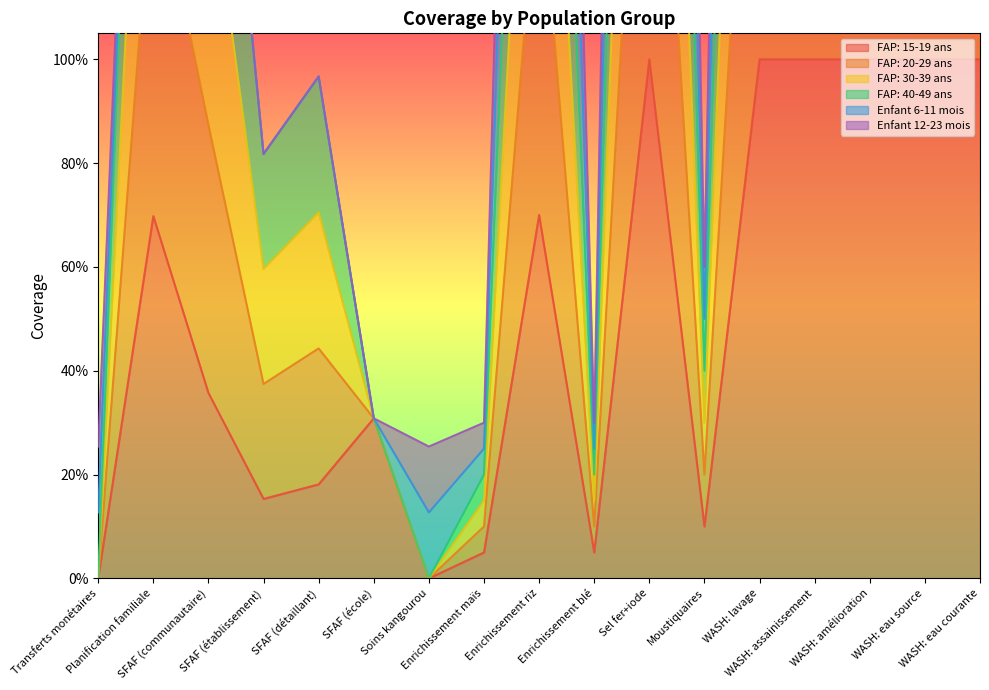

What is the label of the 15th point from the left?

WASH: amélioration